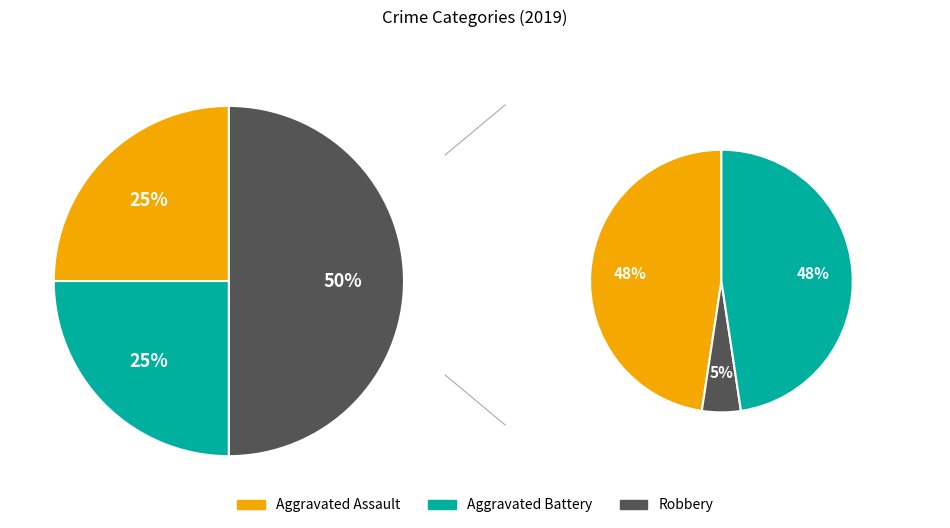

How many slices are in this pie chart?

3